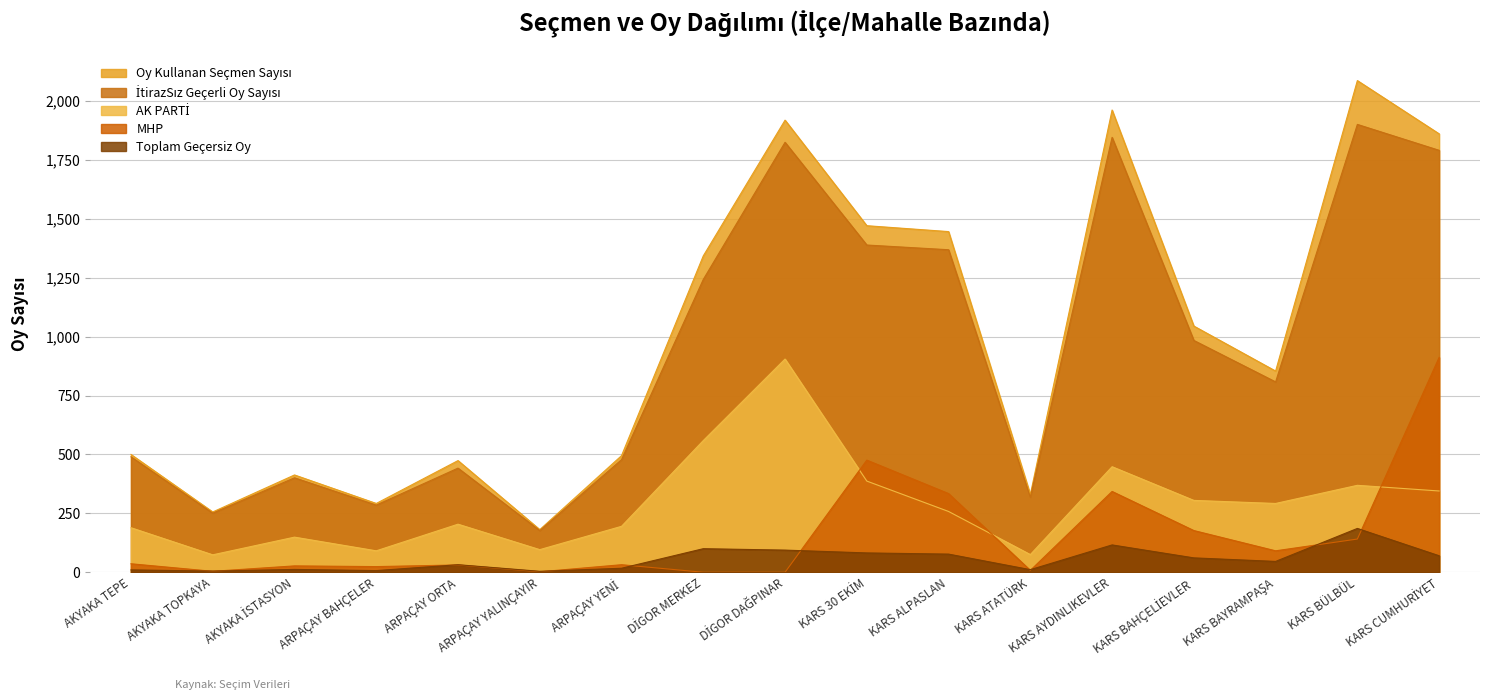

At how many categories does at least one series exceed 1996?

1